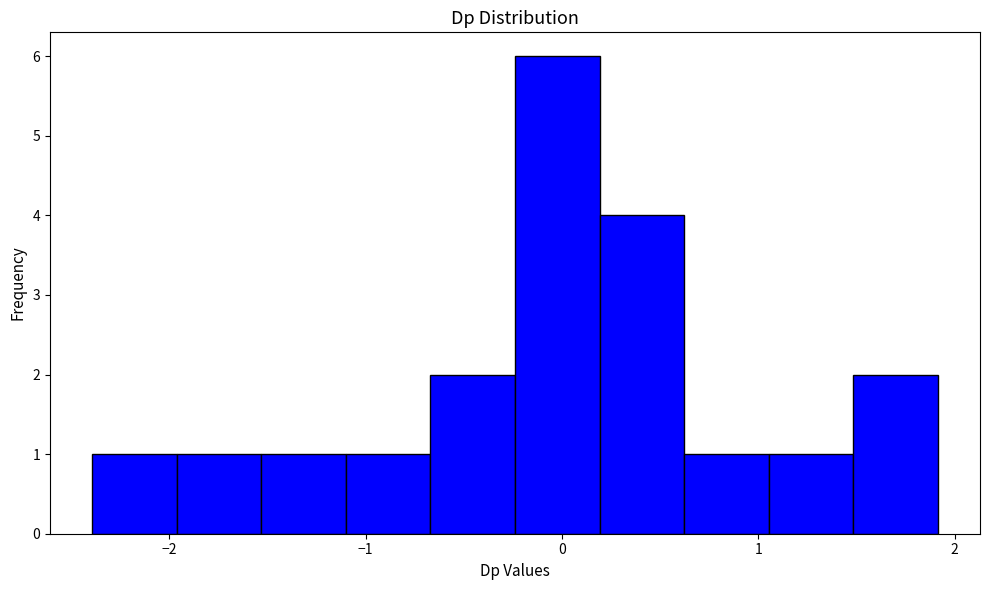

Over which range of the x-axis is the bar tallest?

-0.2 to 0.2